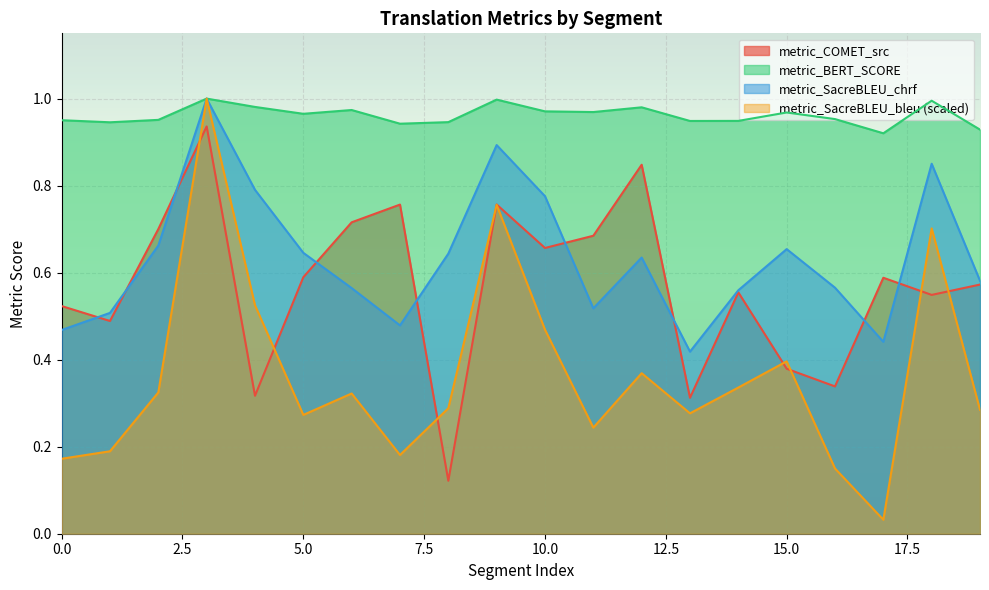

Where do metric_SacreBLEU_bleu and metric_COMET_src first cross each other?

2 and 3